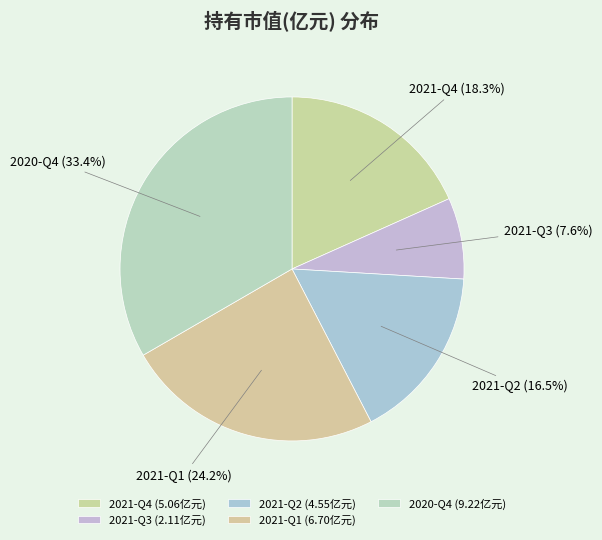

Is it true that 2021-Q2 is 6% of the pie?

False